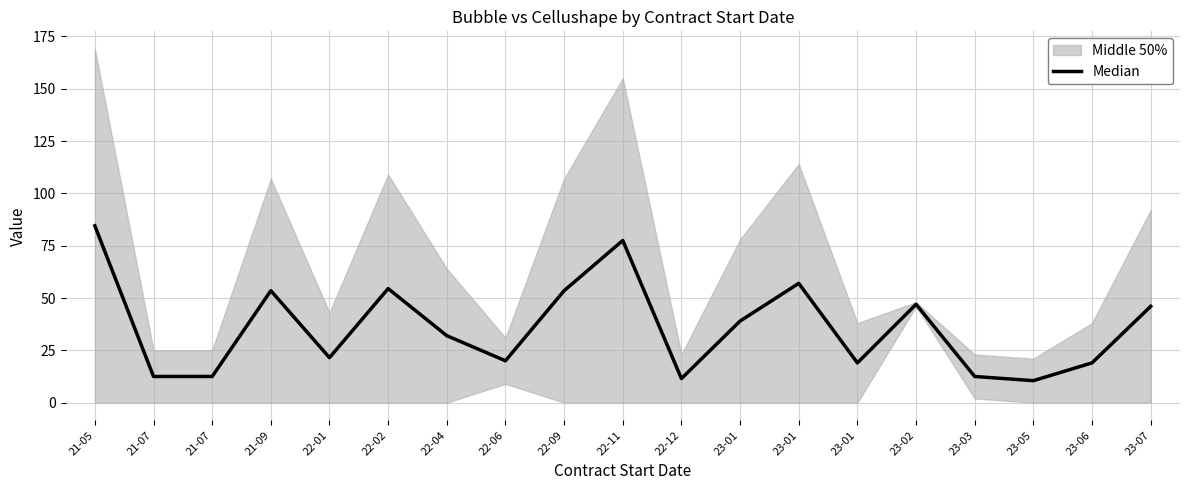

What is the change in value from 22-01 to 22-11?

+56.0